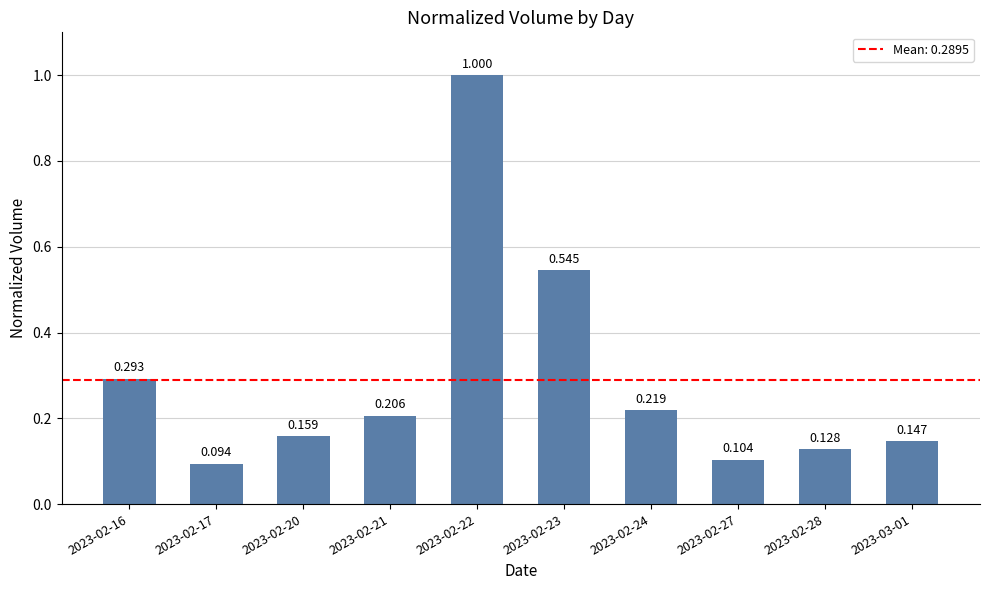

What is the difference between the maximum and second lowest values?

0.9